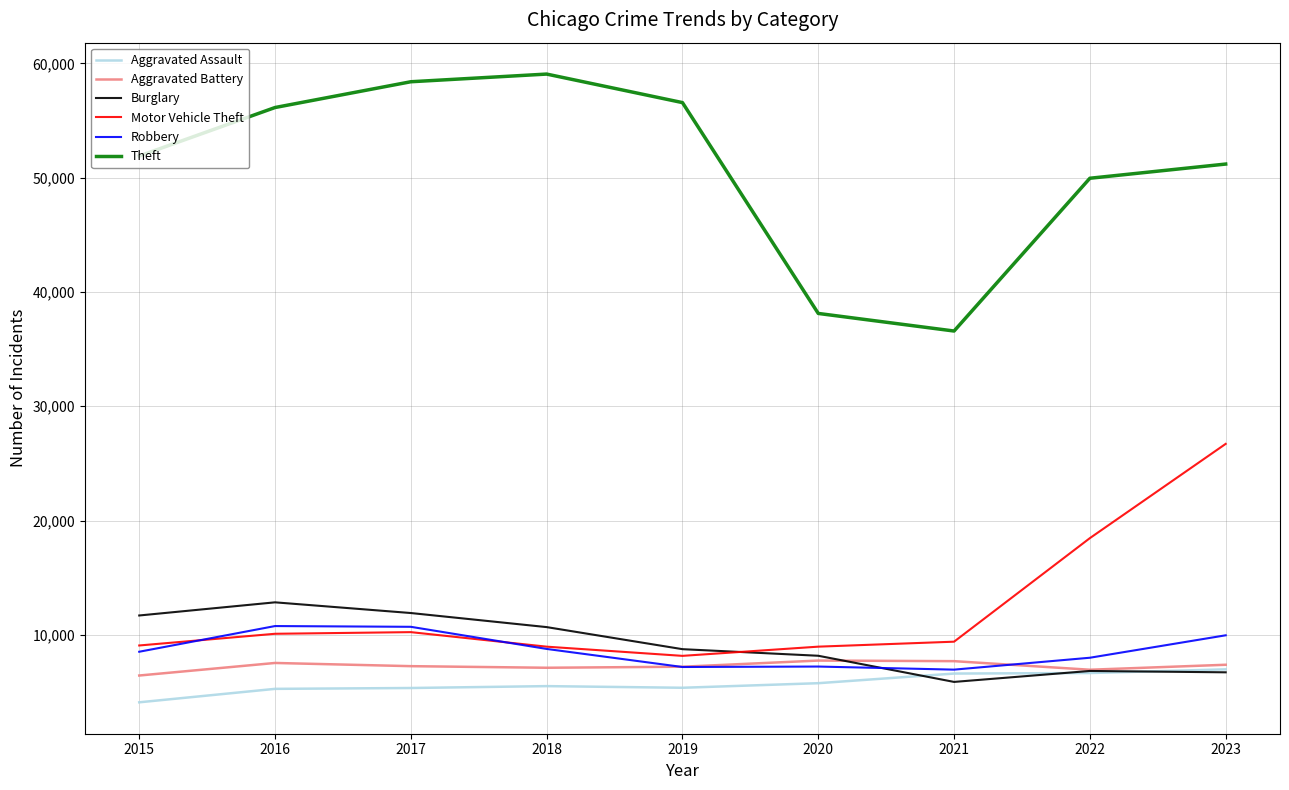

At how many categories does at least one series exceed 40477?

7